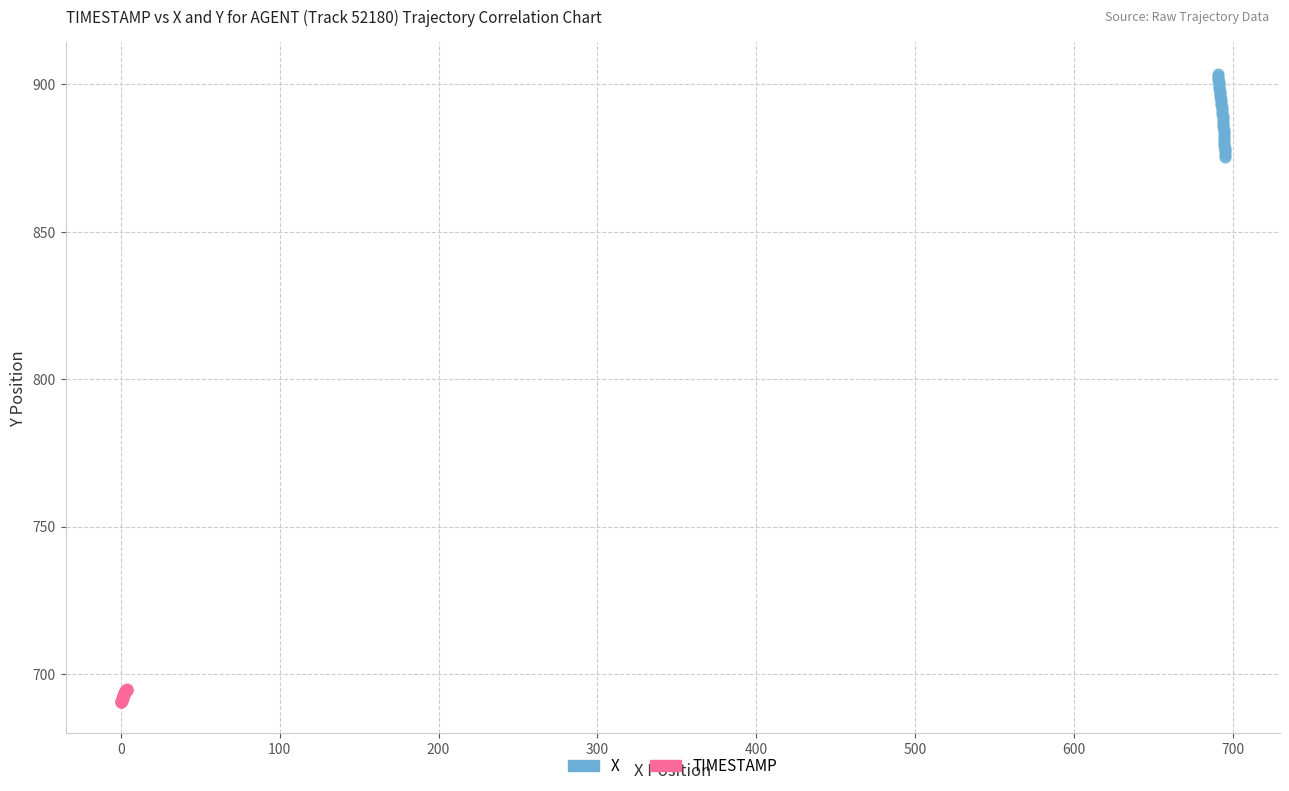

Which series has the widest spread of Y values?

X